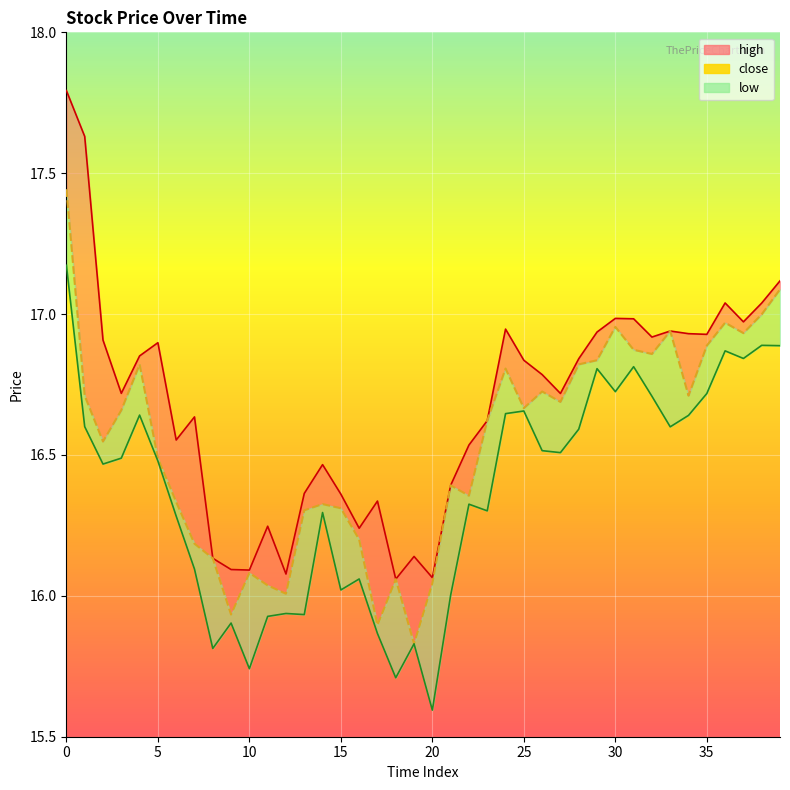

At which category does close reach its first local valley?

2